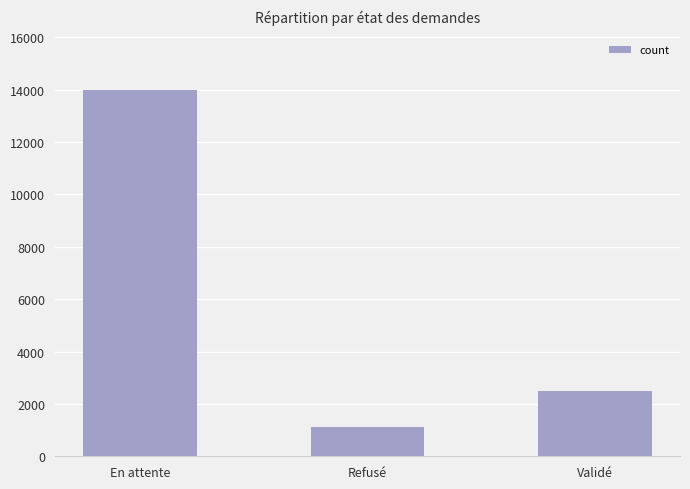

The chart shows a value of 13975 at En attente. True or false?

True